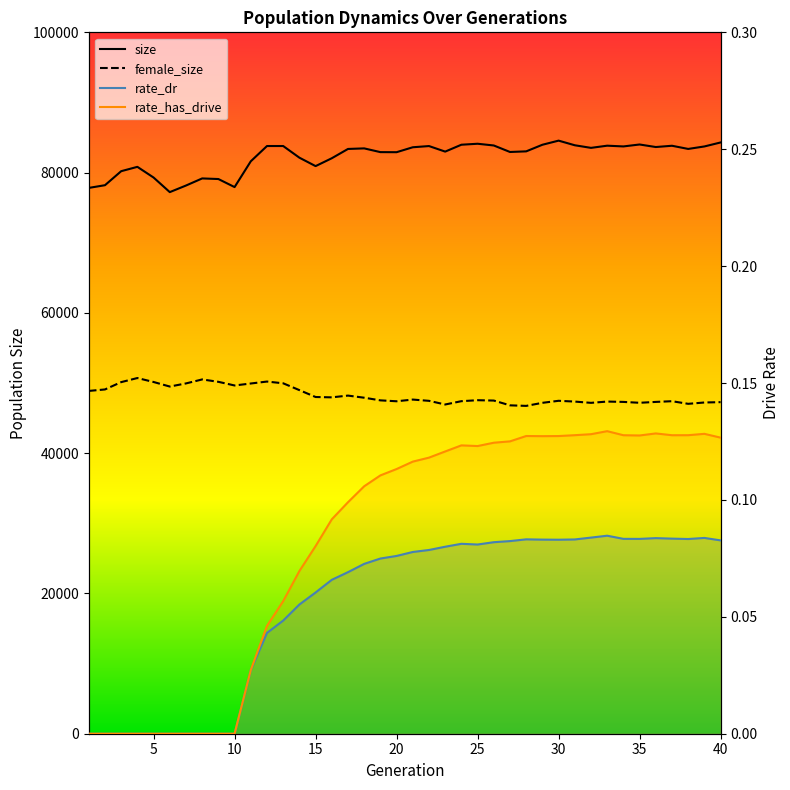

The value of rate_dr at 39 is 0.1. True or false?

True